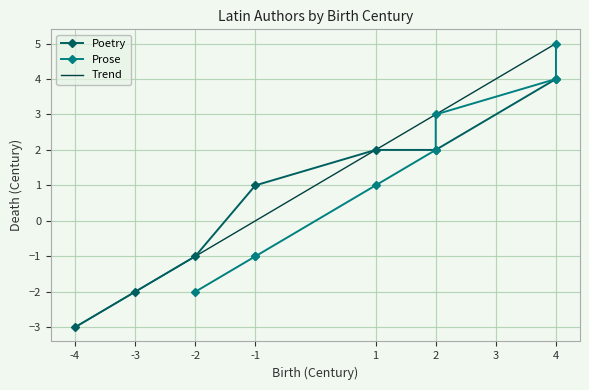

The value of Prose at 4 is 3. True or false?

False